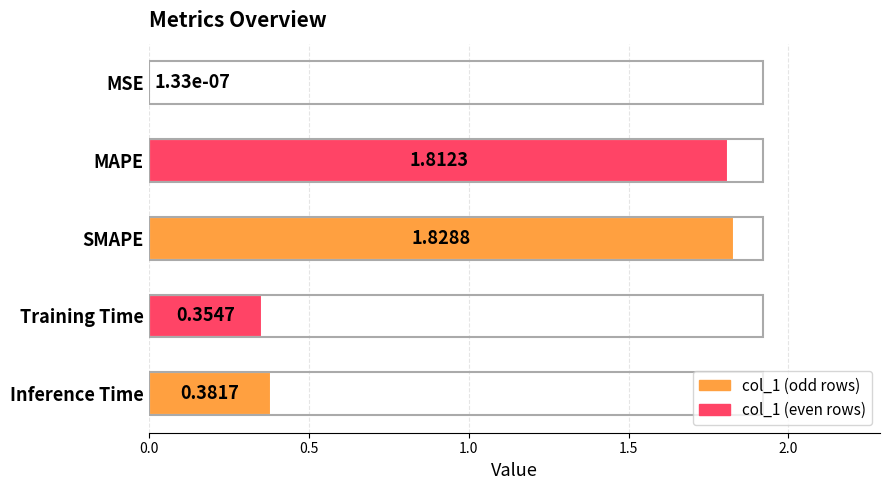

Where is the data nearest to the value 0?

MSE